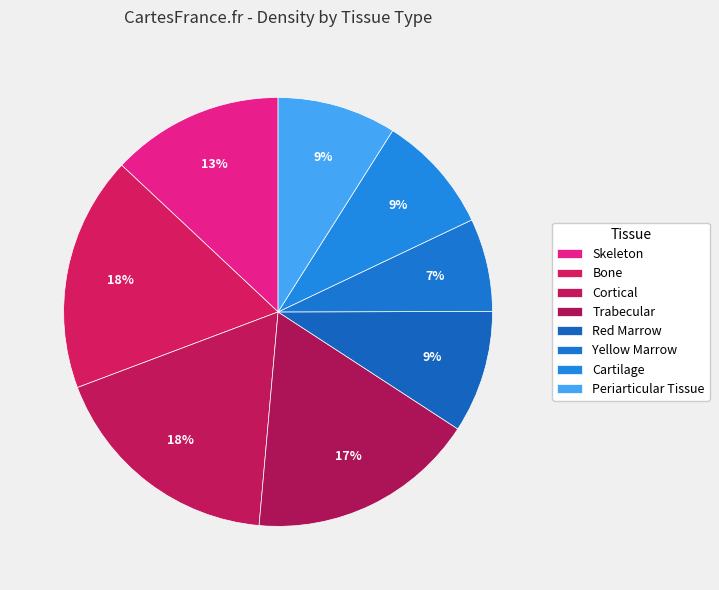

True or false: Trabecular accounts for 8% of the total.

False